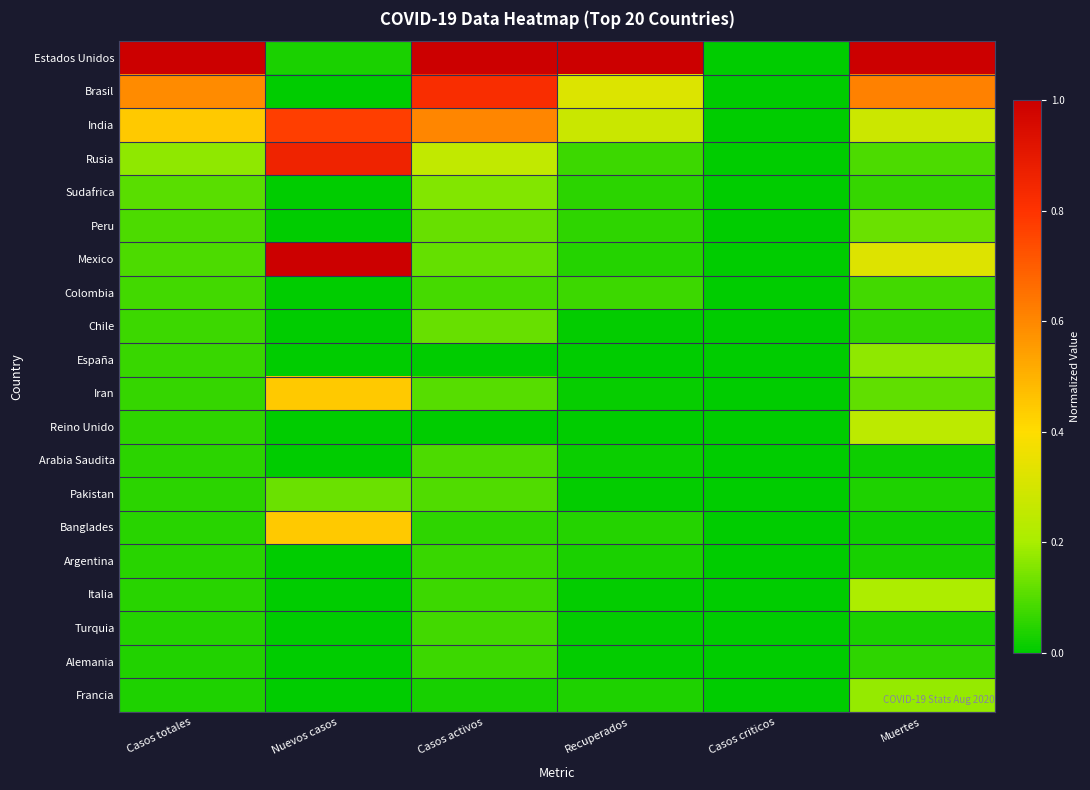

Rank the series at Muertes from highest to lowest value.

Estados Unidos, Brasil, Mexico, India, Reino Unido, Italia, Francia, España, Peru, Iran, Rusia, Colombia, Sudafrica, Chile, Alemania, Pakistan, Turquia, Argentina, Banglades, Arabia Saudita